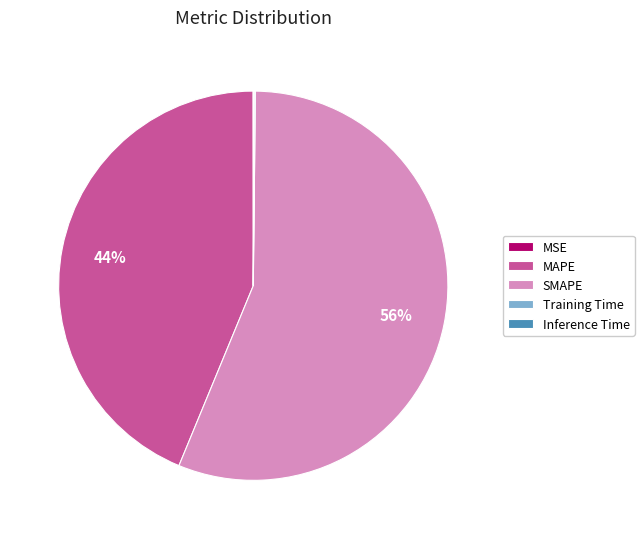

Which category has the biggest portion of the pie?

SMAPE